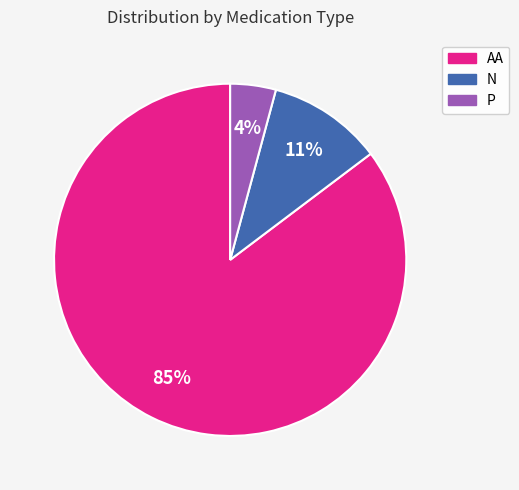

How many segments does this pie chart have?

3